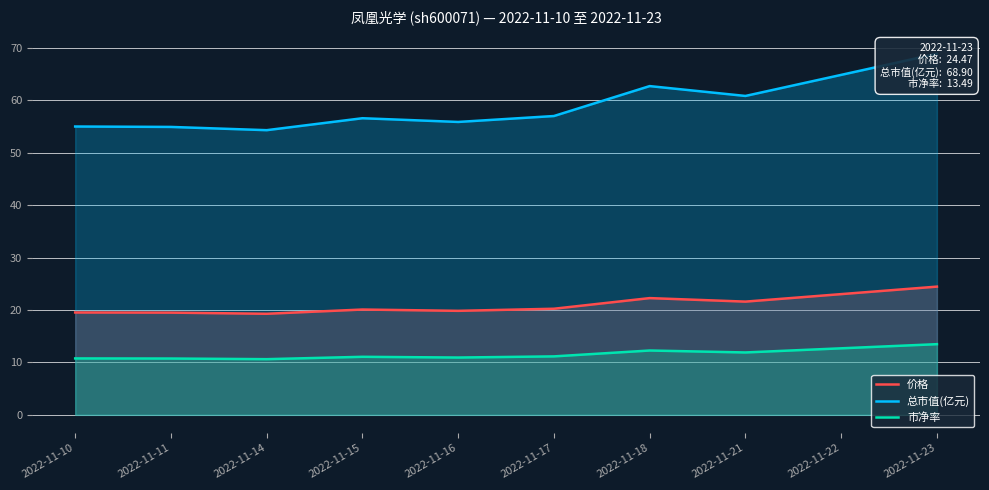

The value of 价格 at 2022-11-22 is 23.0. True or false?

True